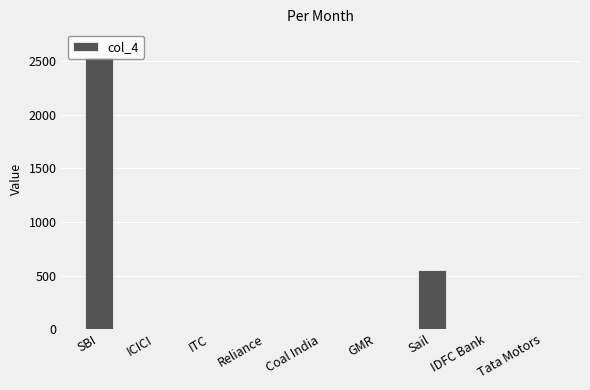

The value at ITC is 0. True or false?

True